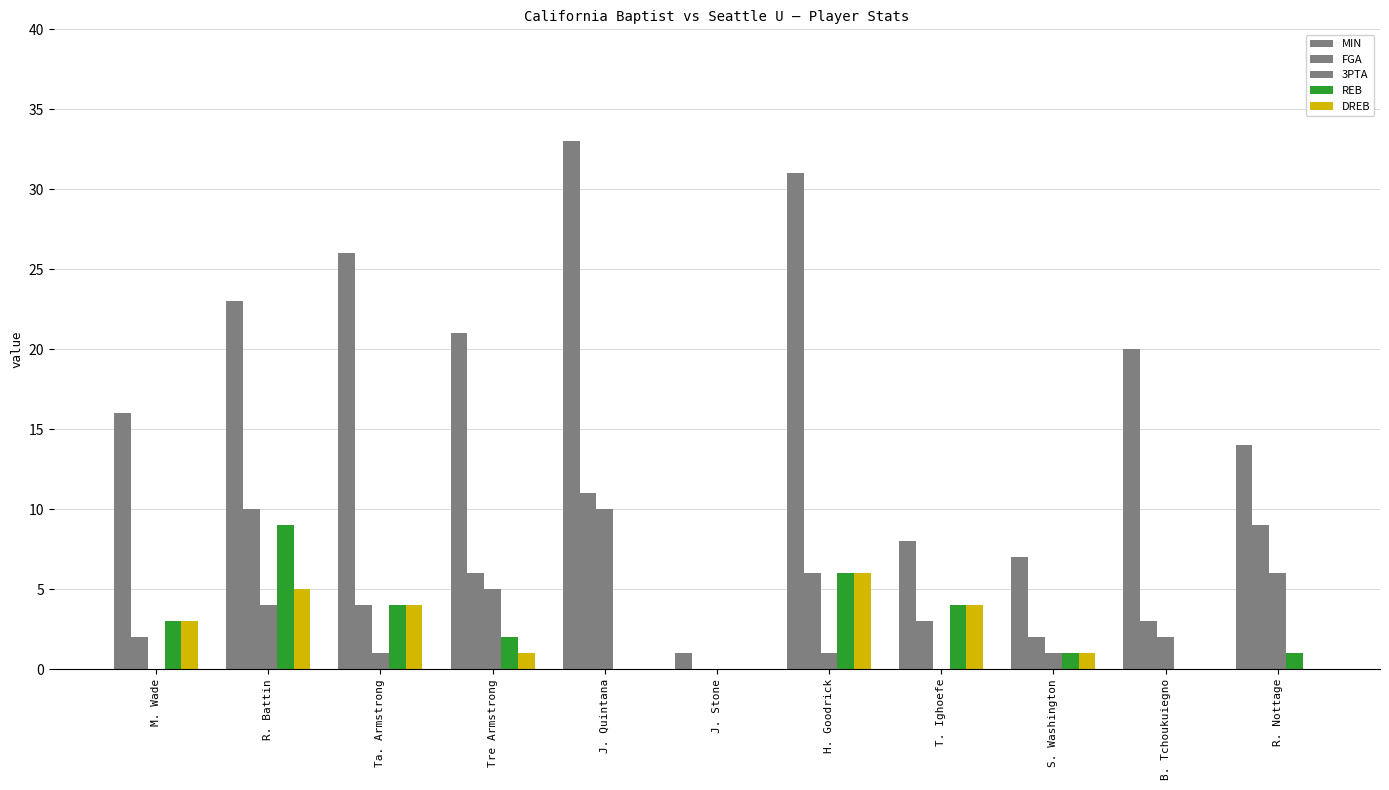

What is the label of the 8th bar from the right?

Tre Armstrong